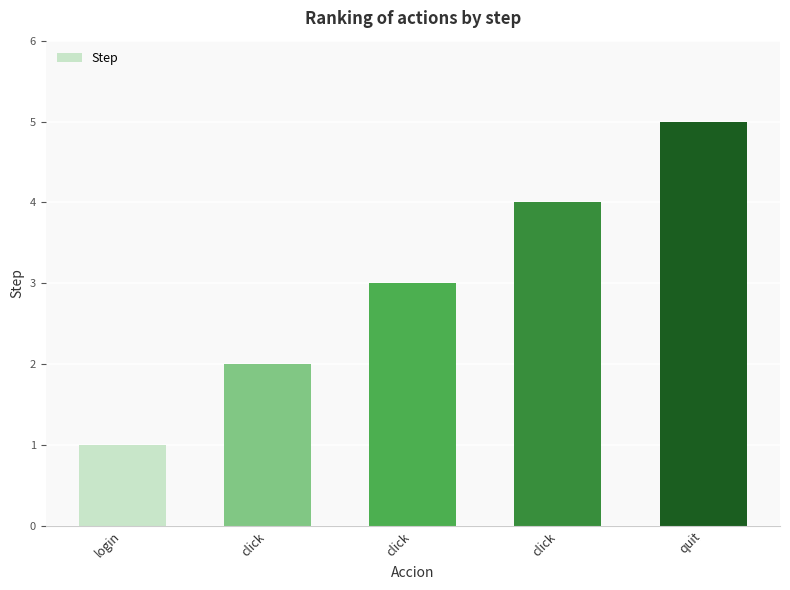

How many bars are there in total?

5